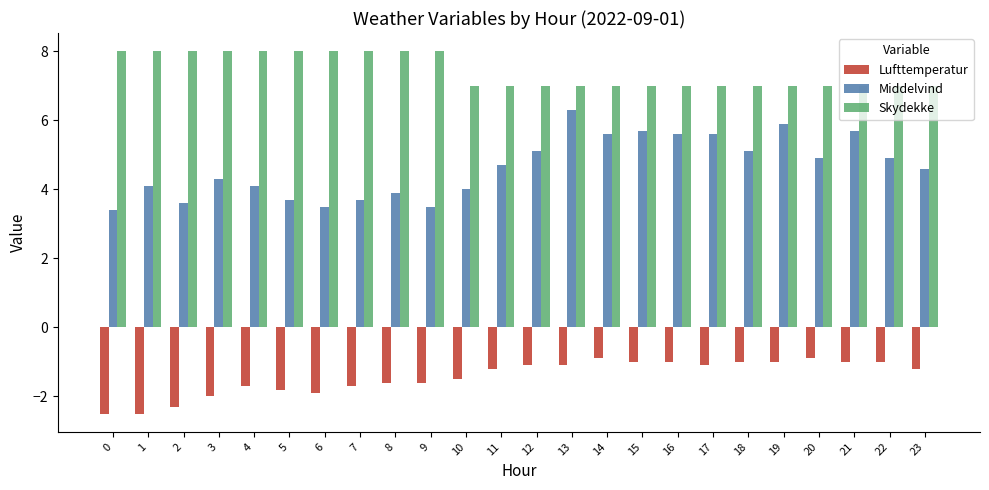

True or false: Middelvind has a value of 4.9 at 20.

True